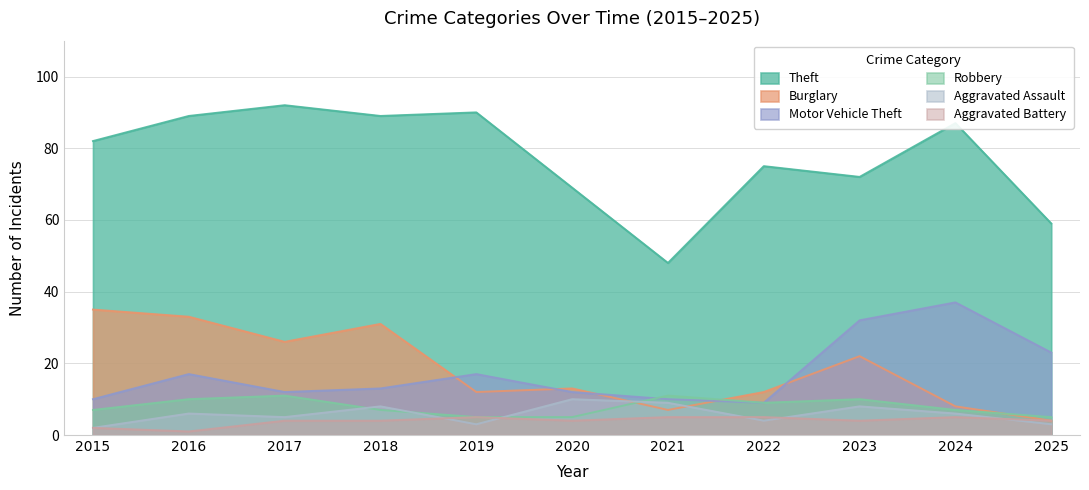

What is the lowest value of the Motor Vehicle Theft series?

9